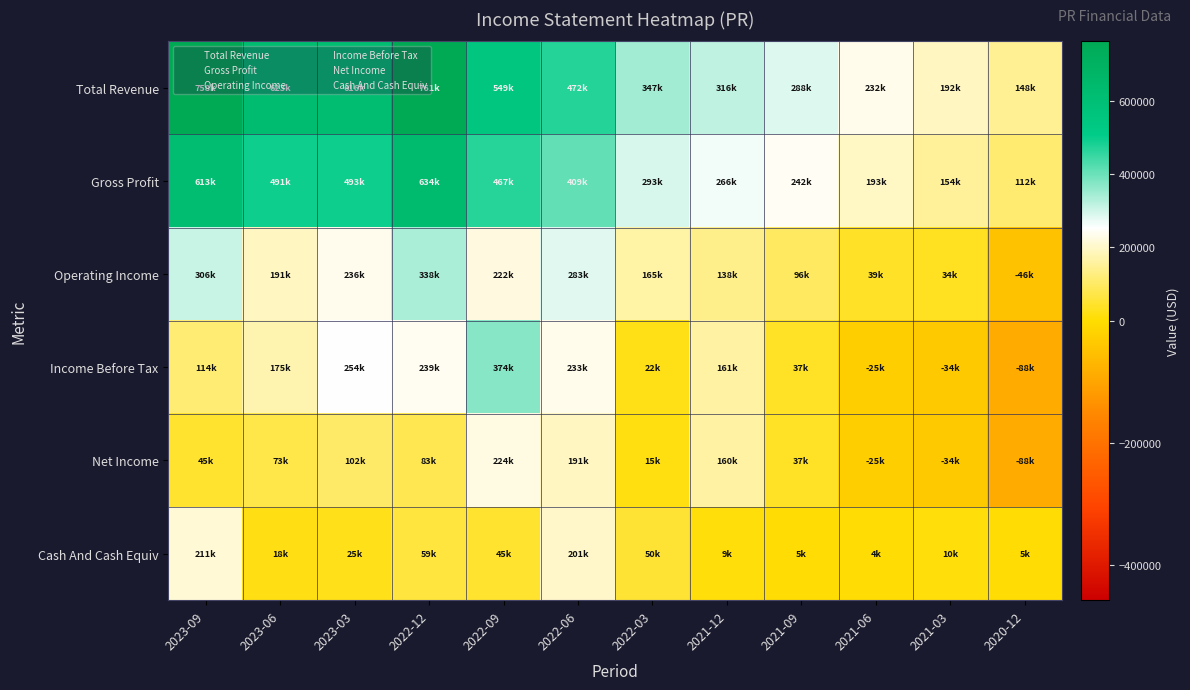

Reading right to left, list all the values displayed in this chart.

Total Revenue: 2020-12=148100	2021-03=192400	2021-06=232600	2021-09=288500	2021-12=316400	2022-03=347300	2022-06=472700	2022-09=549800	2022-12=761600	2023-03=616300	2023-06=623400	2023-09=758500
Gross Profit: 2020-12=112500	2021-03=154000	2021-06=193800	2021-09=242000	2021-12=266500	2022-03=293500	2022-06=409100	2022-09=467100	2022-12=634100	2023-03=493300	2023-06=491500	2023-09=613700
Operating Income: 2020-12=-46900	2021-03=34000	2021-06=39000	2021-09=96500	2021-12=138800	2022-03=165100	2022-06=283100	2022-09=222100	2022-12=338700	2023-03=236200	2023-06=191400	2023-09=306600
Income Before Tax: 2020-12=-88700	2021-03=-34600	2021-06=-25100	2021-09=37100	2021-12=161300	2022-03=22600	2022-06=233300	2022-09=374700	2022-12=239600	2023-03=254100	2023-06=175500	2023-09=114600
Net Income: 2020-12=-88700	2021-03=-34600	2021-06=-25100	2021-09=37100	2021-12=160800	2022-03=15800	2022-06=191800	2022-09=224400	2022-12=83100	2023-03=102100	2023-06=73400	2023-09=45400
Cash And Cash Equiv: 2020-12=5800	2021-03=10900	2021-06=4700	2021-09=5000	2021-12=9400	2022-03=50600	2022-06=201100	2022-09=45500	2022-12=59500	2023-03=25600	2023-06=18300	2023-09=211700